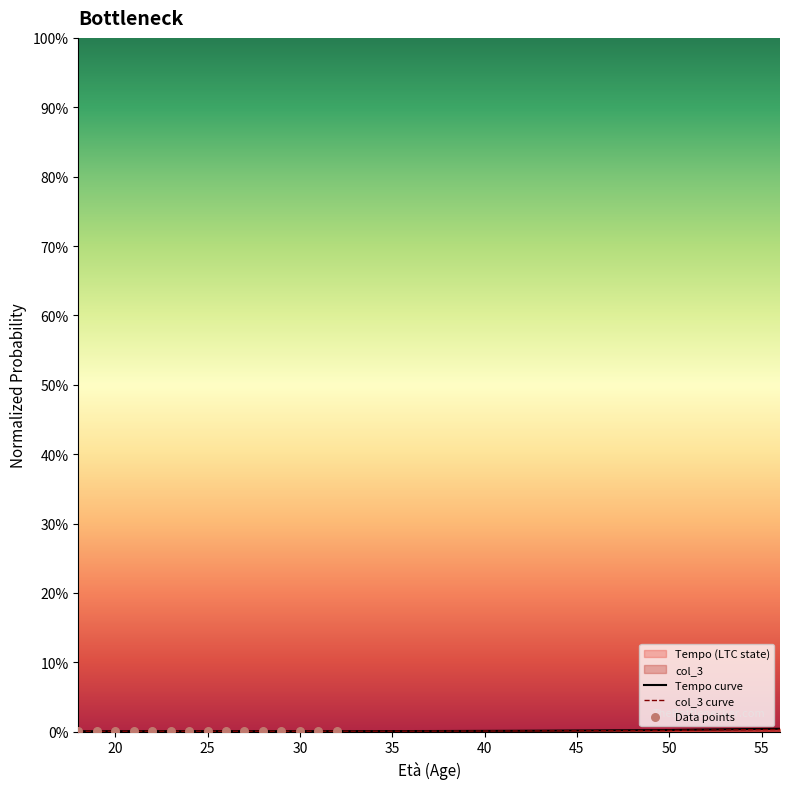

Which series reaches the maximum Y coordinate?

Tempo